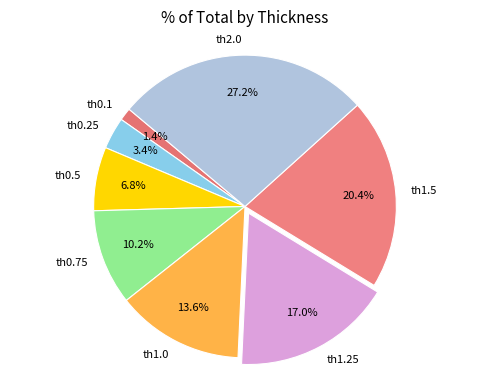

How many segments does this pie chart have?

8